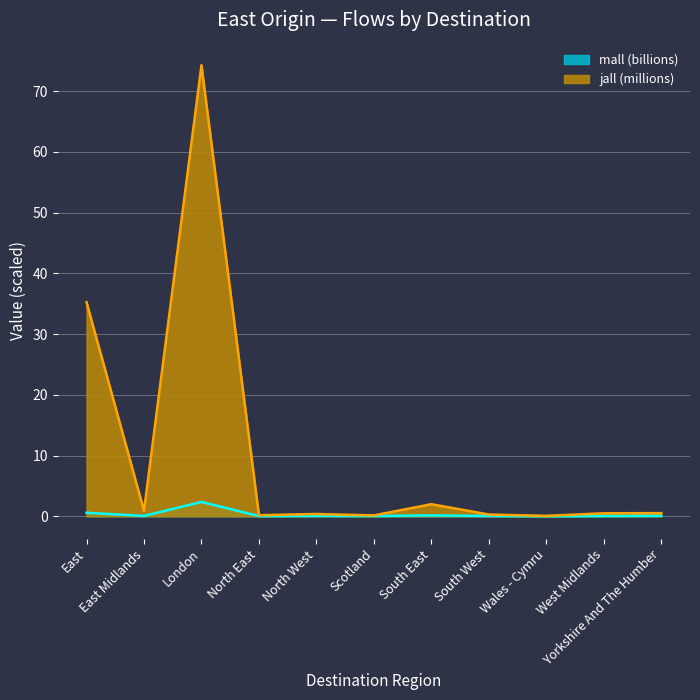

What is the difference between the highest and lowest values at North West?

0.3